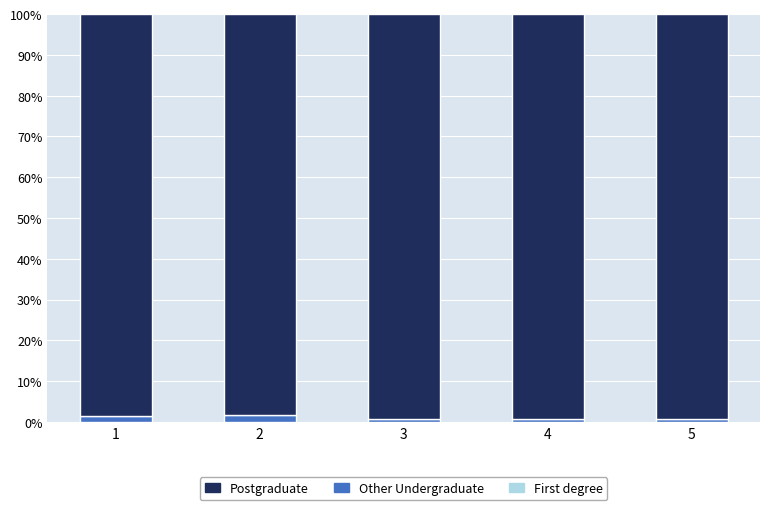

Are the bars grouped side by side (vs. stacked)?

No